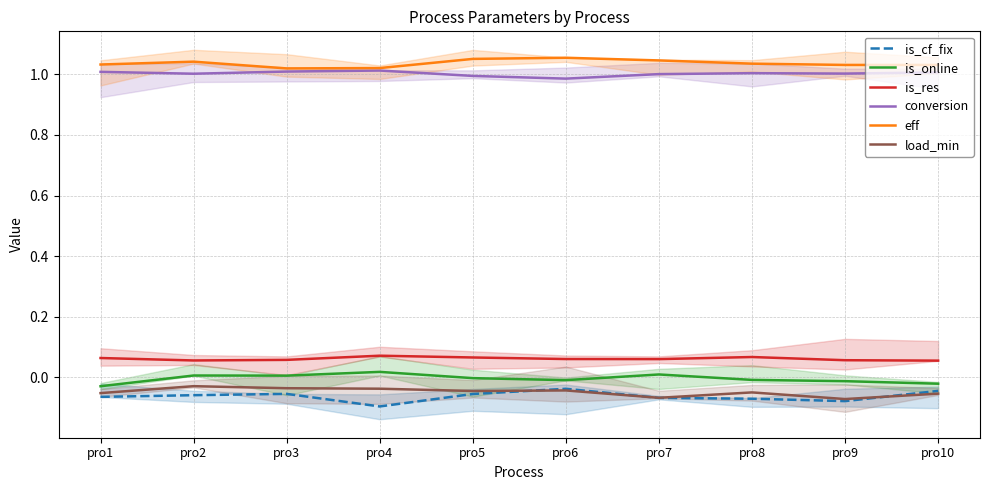

Which label corresponds to the smallest value in the chart?

pro4